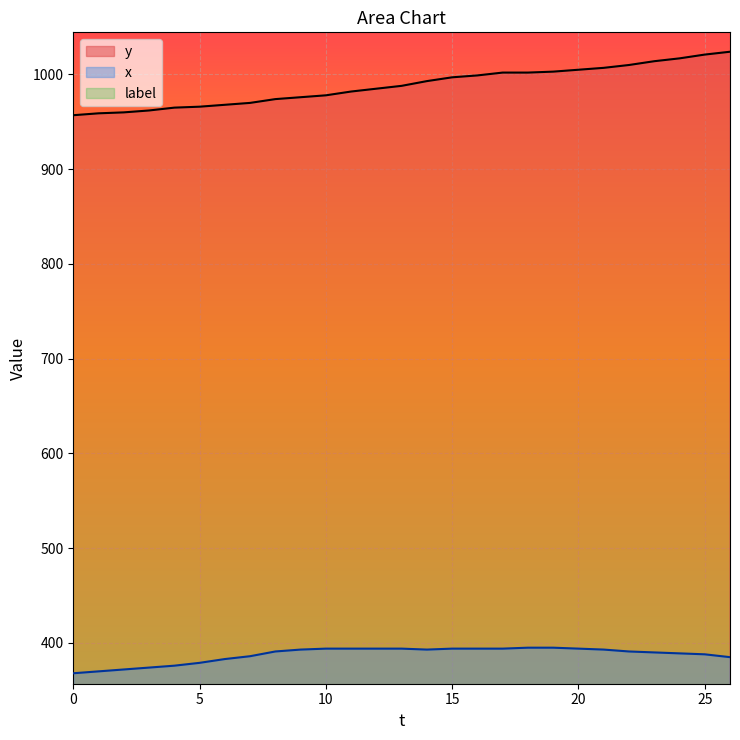

What is the value of the y point at the 17th from the left?

999